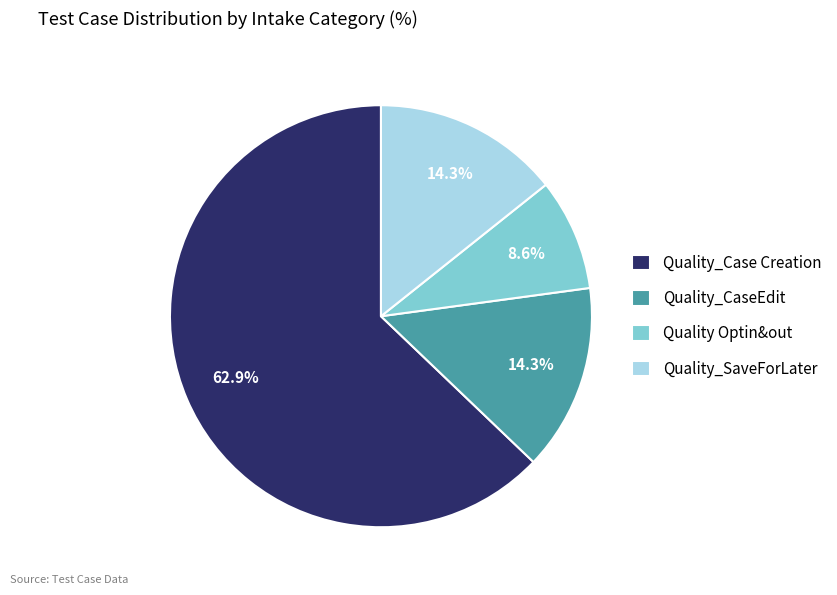

What percentage is the Quality_CaseEdit slice, to the nearest percent?

14%